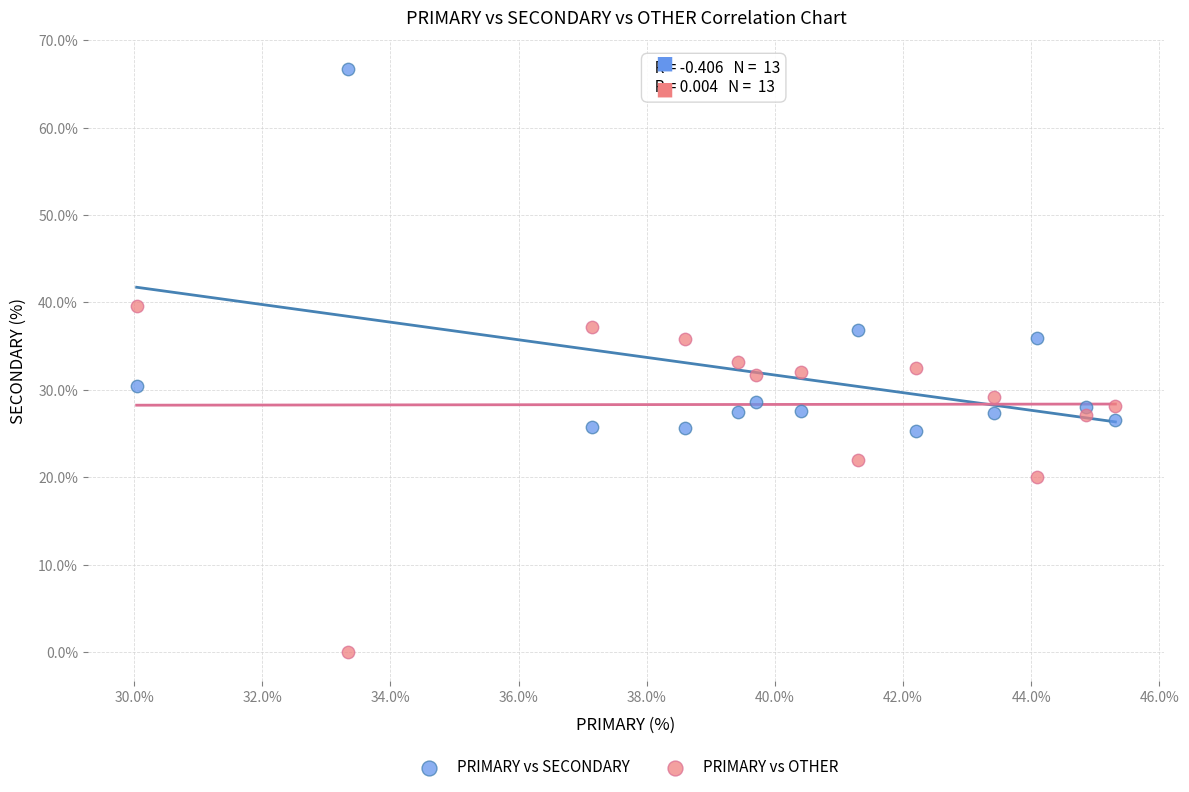

What are all the series names shown in the legend?

PRIMARY vs SECONDARY, PRIMARY vs OTHER